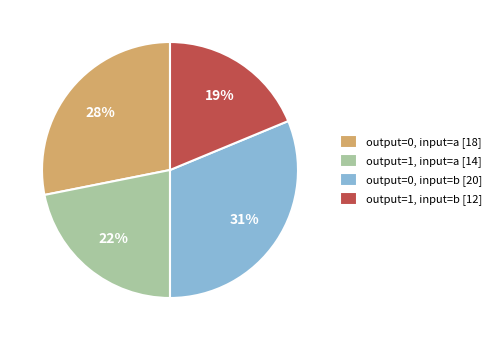

What is the ratio of the value at output=0, input=a [18] to the value at output=0, input=b [20]?

0.9